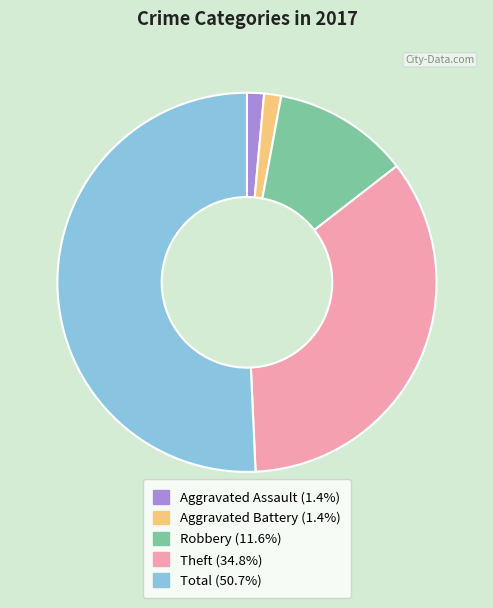

Do Robbery and Aggravated Assault together represent more than half of the pie?

No